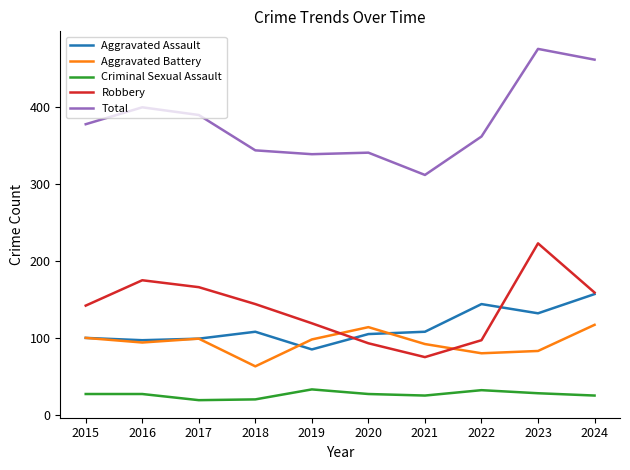

At which label does Total reach its peak?

2023